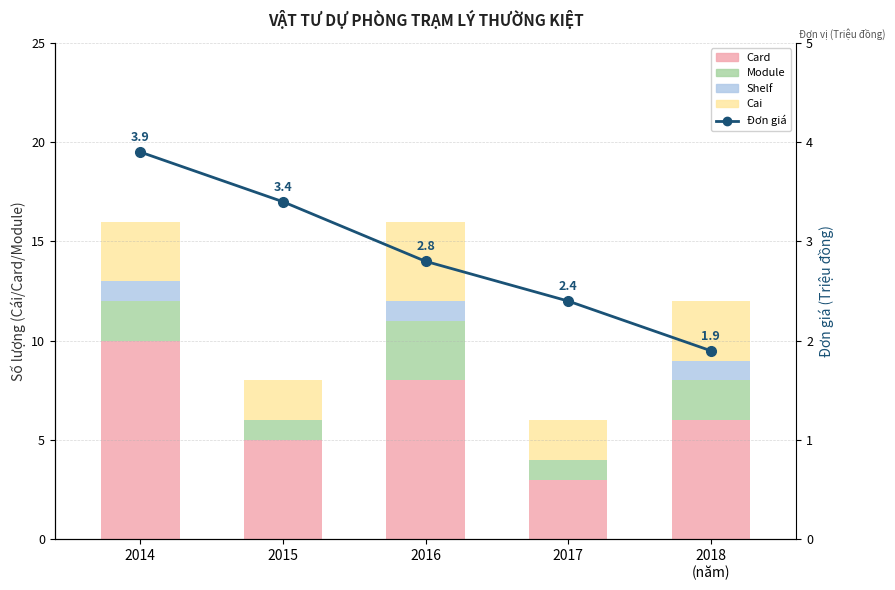

At which label does Cai first exceed 3?

2016